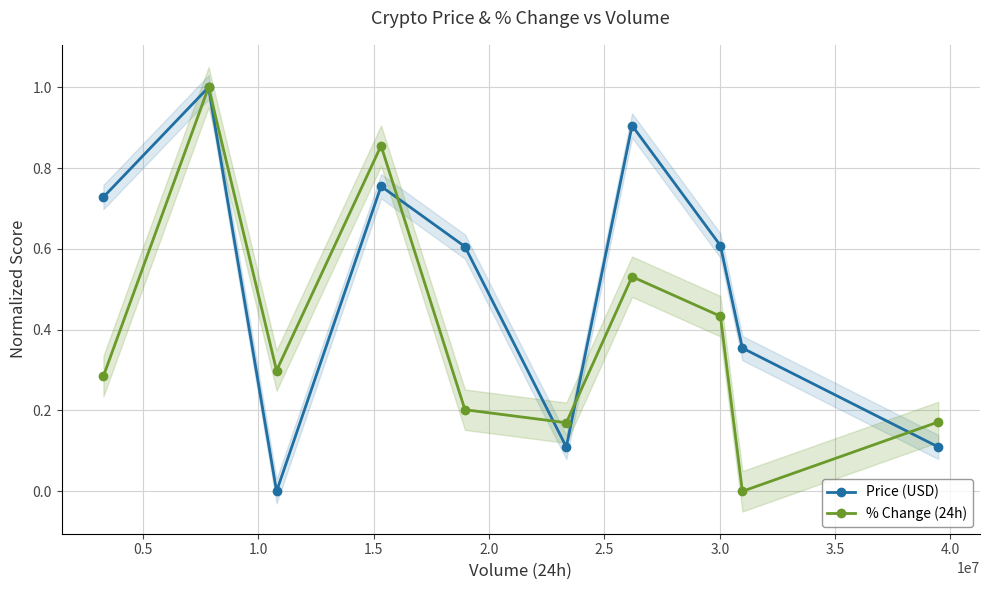

True or false: Price (USD) has more than 2 points higher than both neighbors.

True